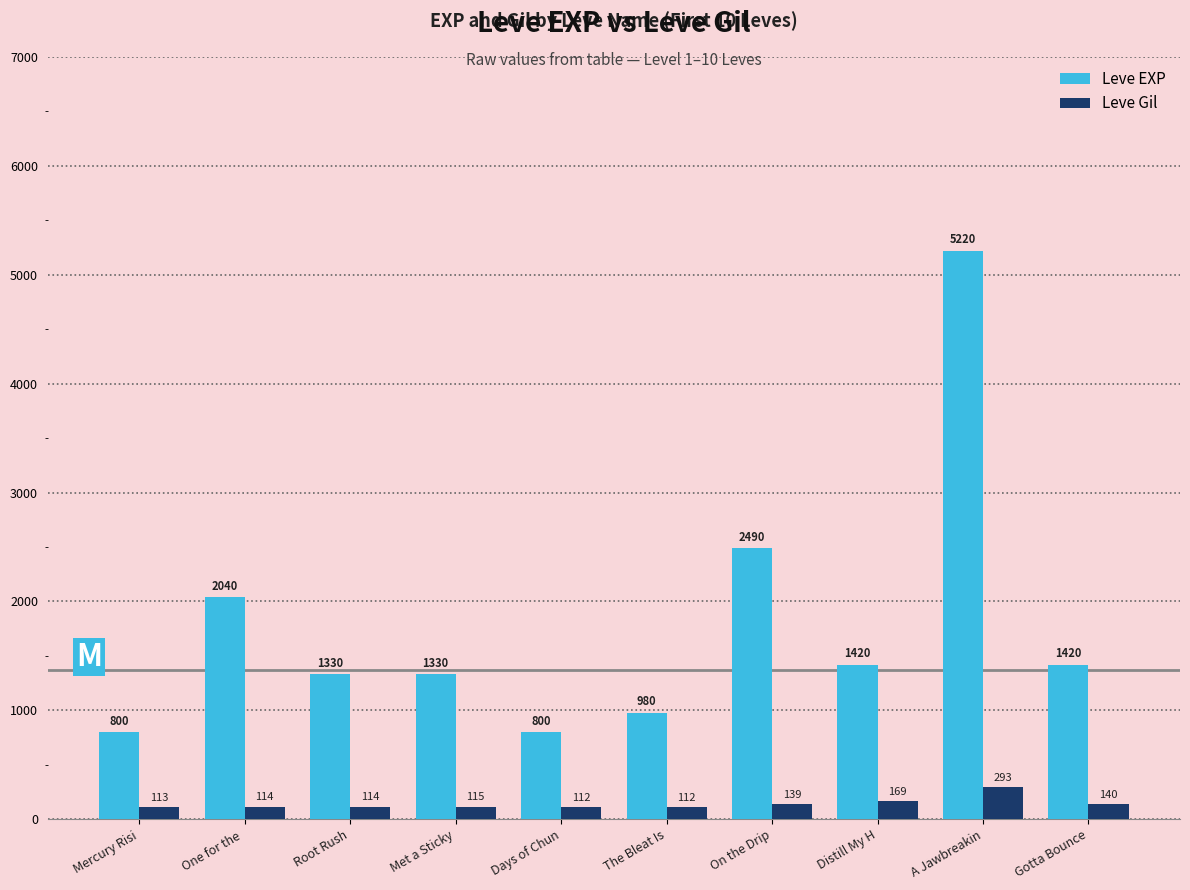

List the series in order of their peak value, lowest first.

Leve Gil, Leve EXP